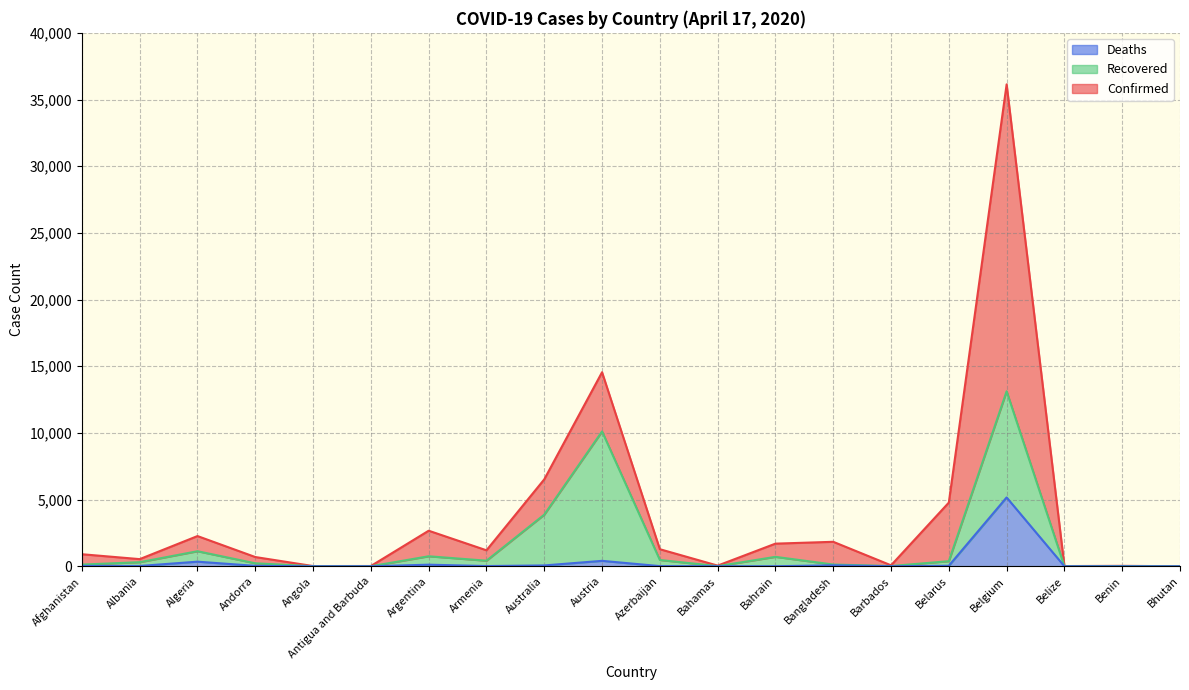

The Confirmed series shows 940 at Albania. True or false?

False